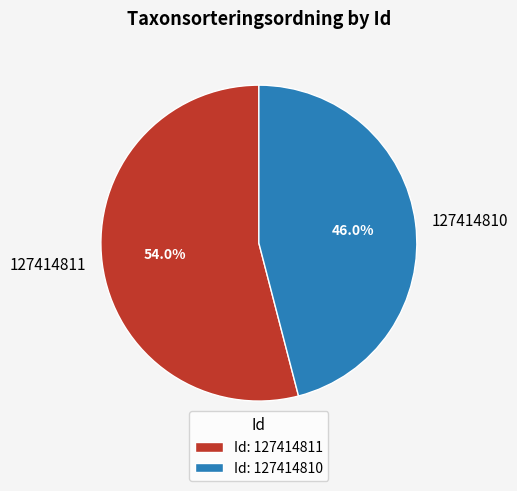

To the nearest percent, what is the average slice percentage?

50%